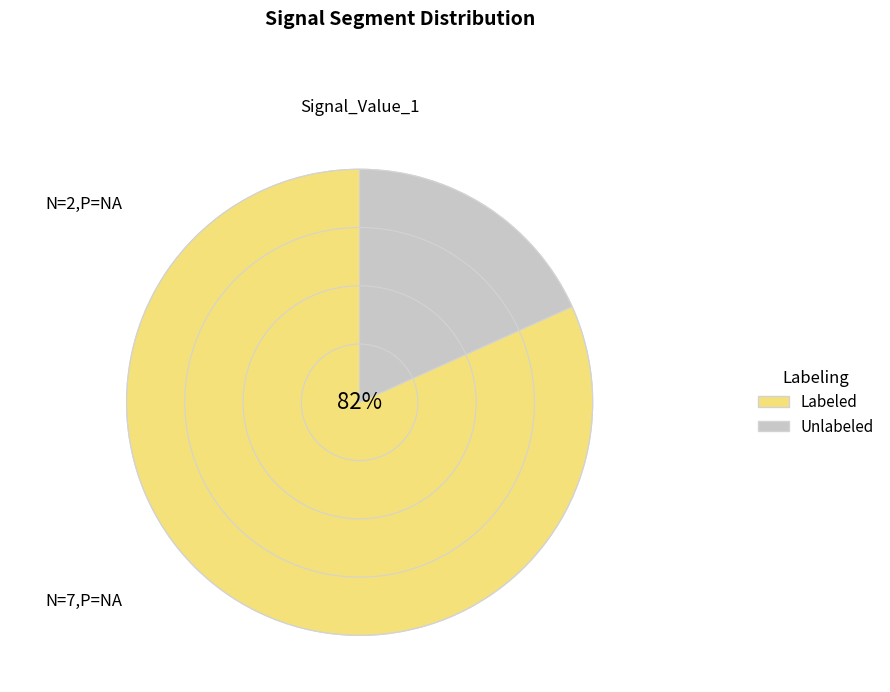

To the nearest percent, what is the average slice percentage?

50%